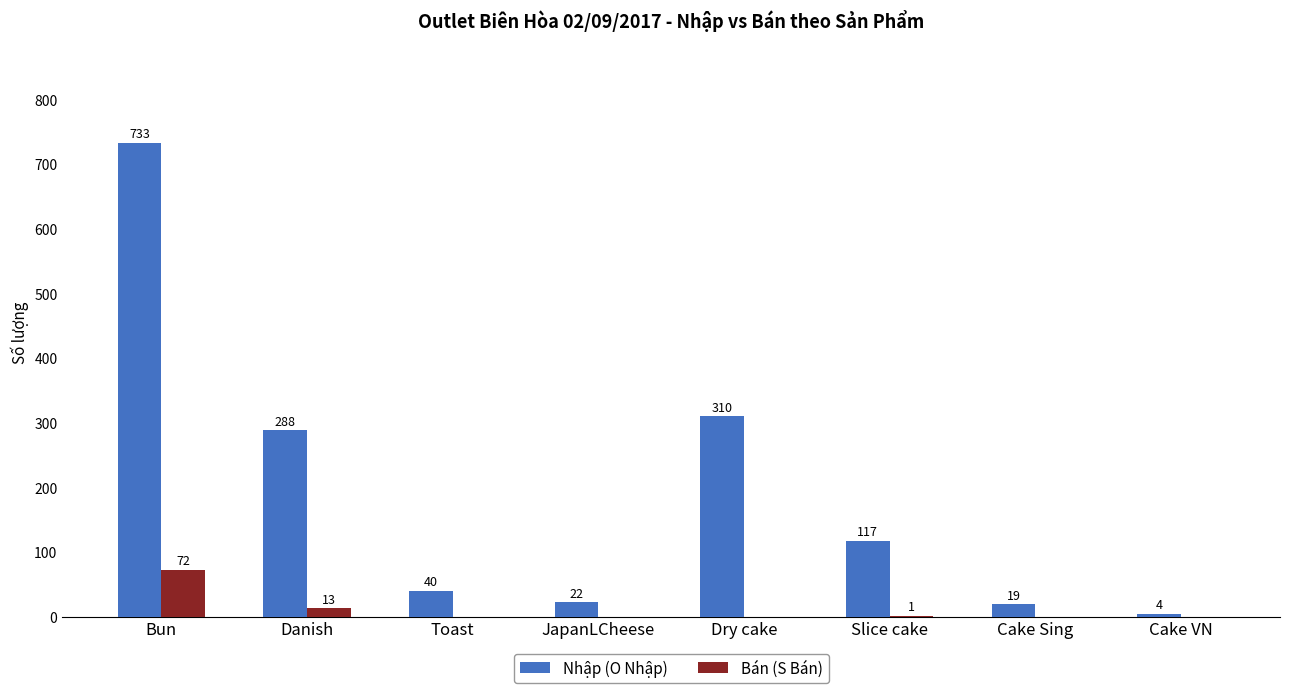

Which series has the largest total across all categories?

Nhập (O Nhập)